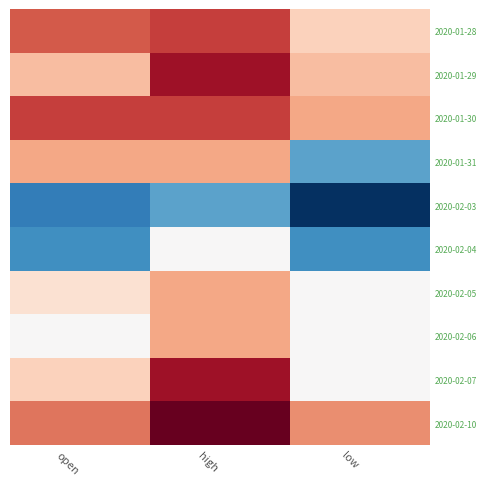

Between open and high, which is larger?

high